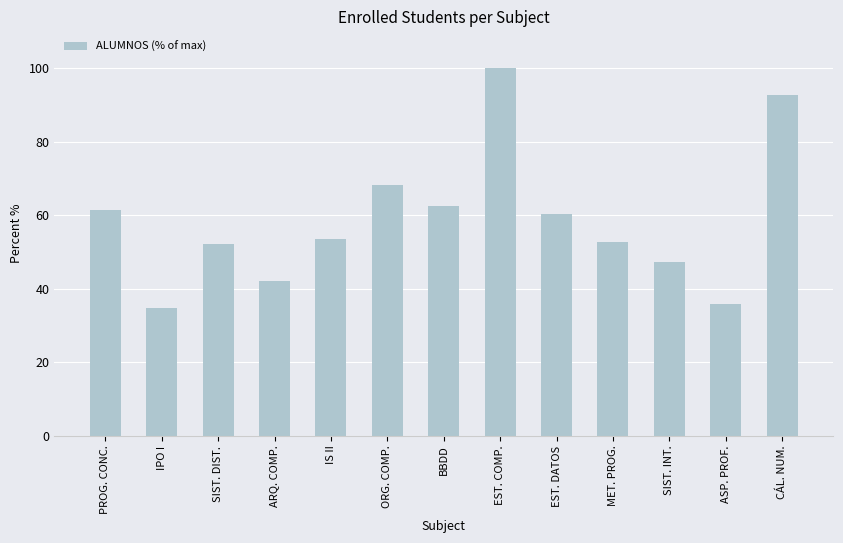

Between SIST. DIST. and PROG. CONC., which is larger?

PROG. CONC.